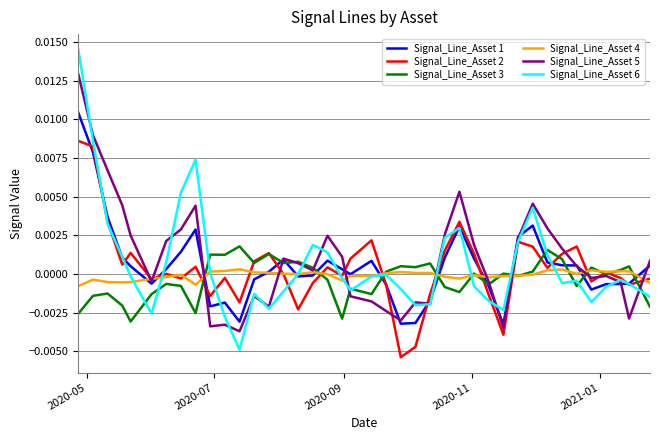

Which series has the largest range (max minus min)?

Signal_Line_Asset 6